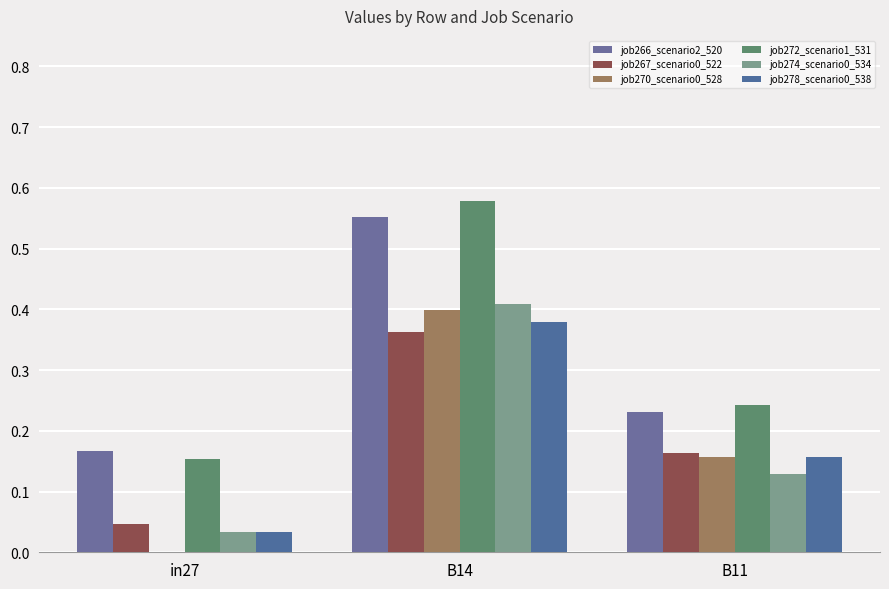

What is the label of the 2nd bar from the right?

B14